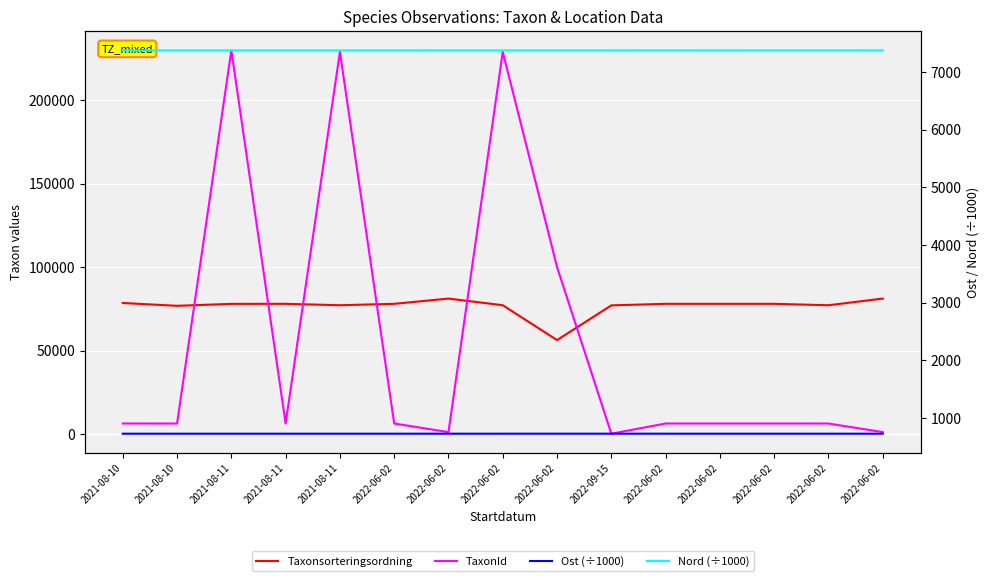

What is the difference between the second highest and second lowest values in the Ost (÷1000) series?

0.1